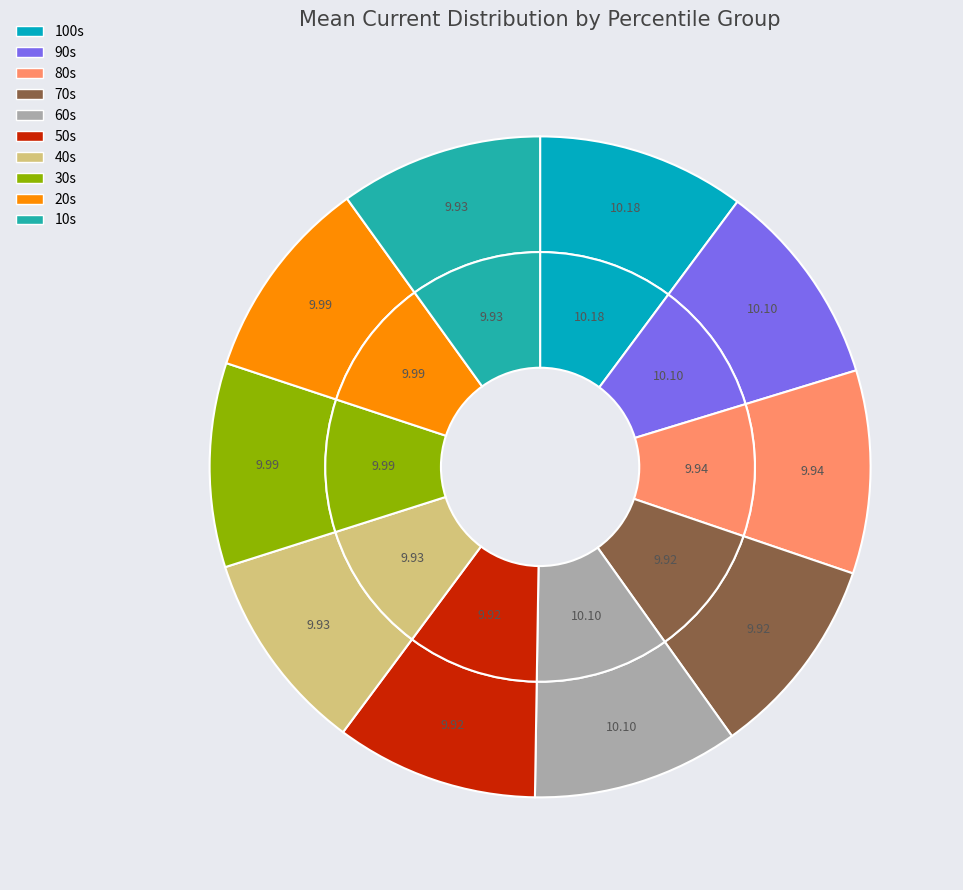

Does 60s represent more than half of the total?

No